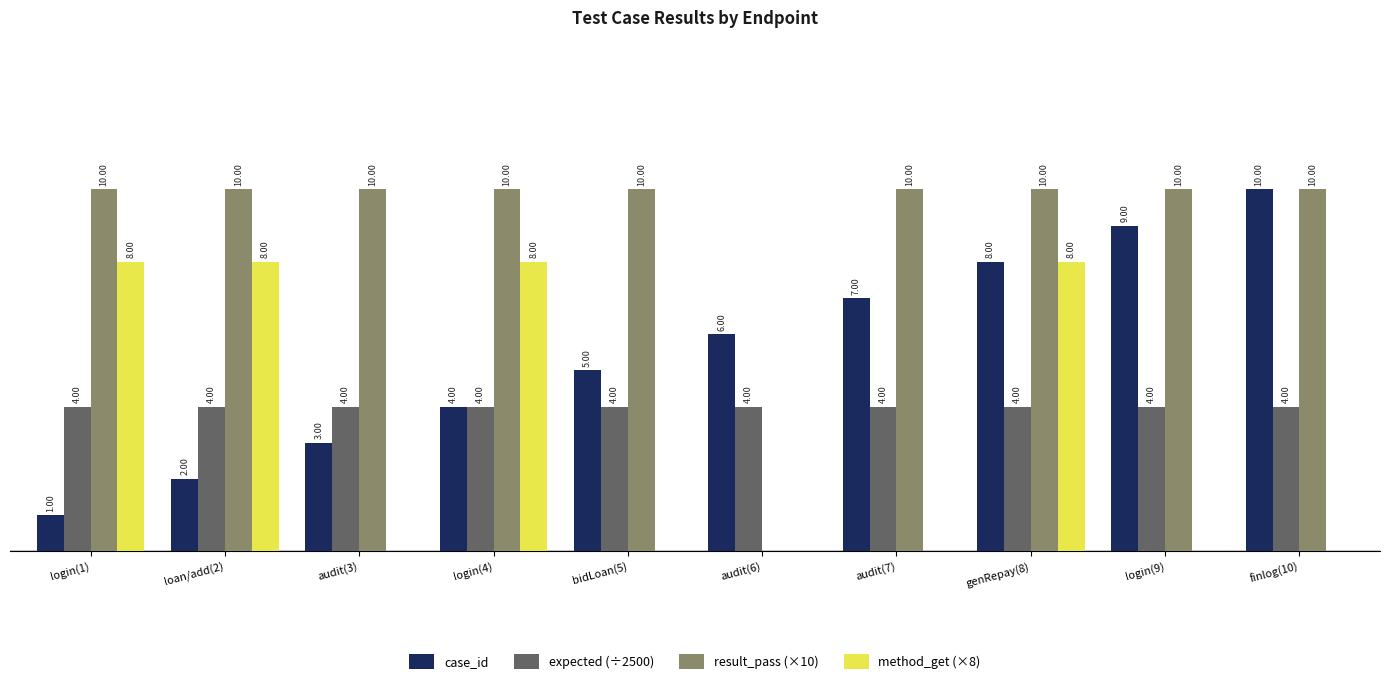

At which label is case_id closest to 5?

bidLoan(5)